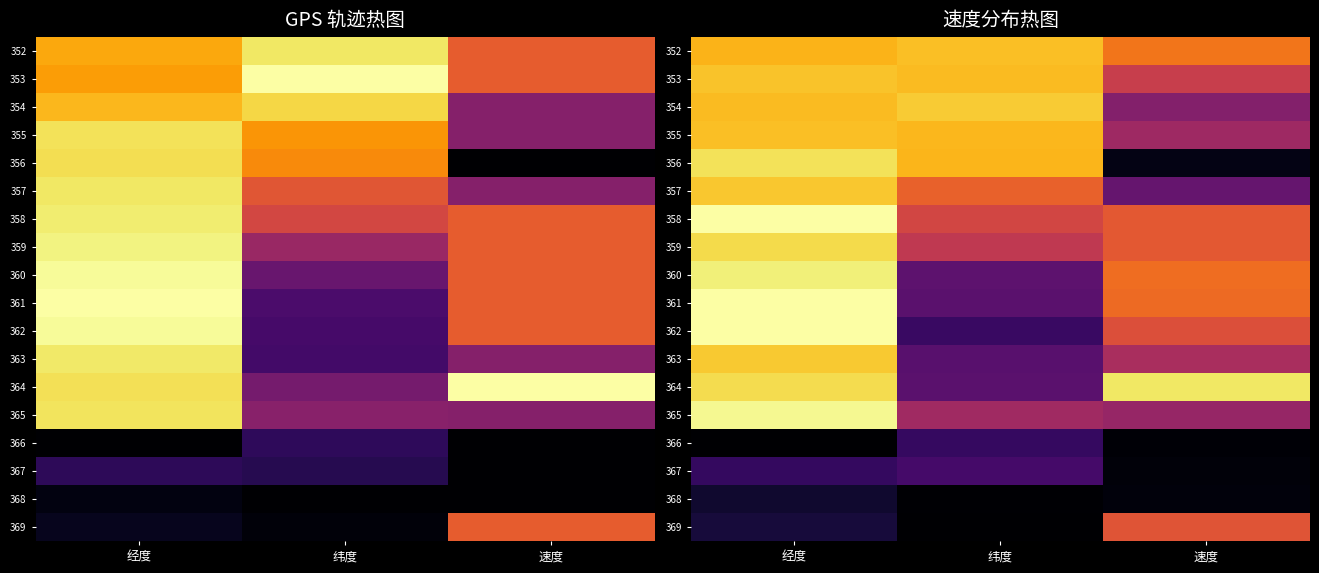

What is the sum of the 354 values at 纬度 and 速度?

1.2